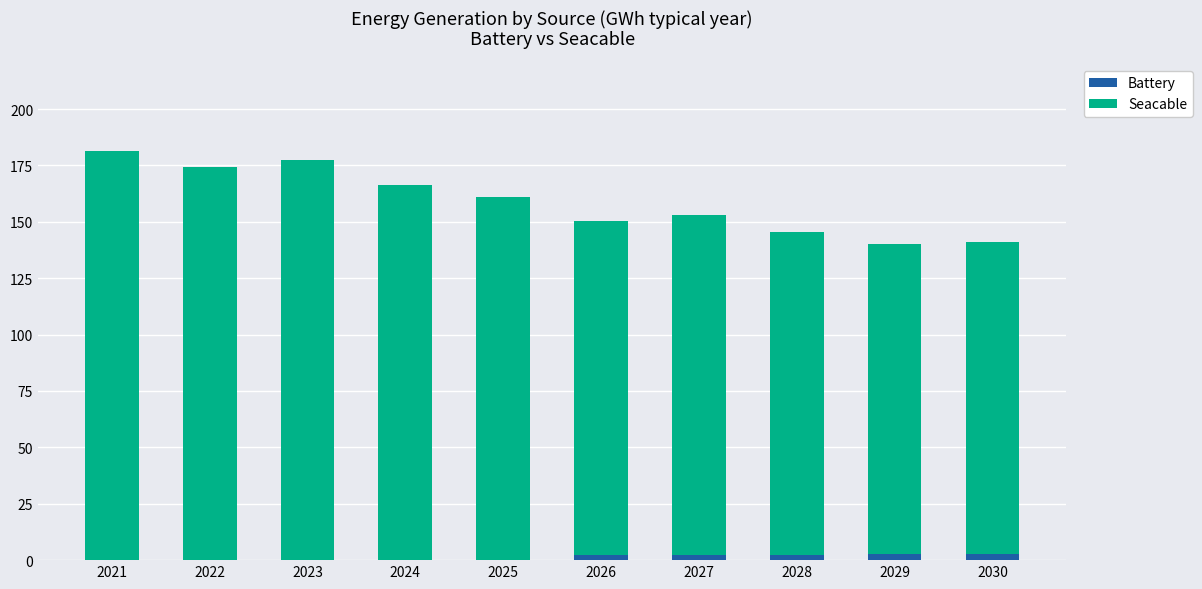

At which category is the sum across all series the highest?

2021